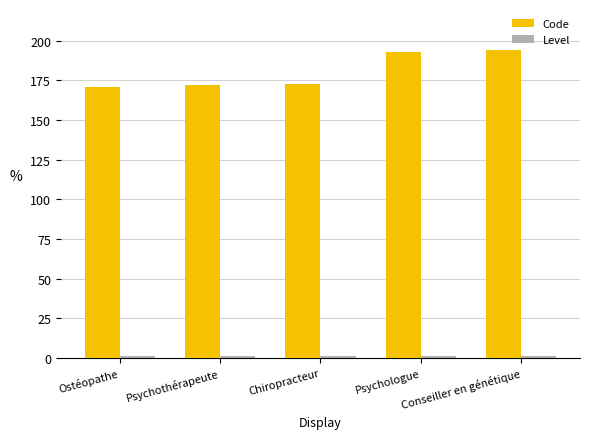

Which series has the largest range (max minus min)?

Code